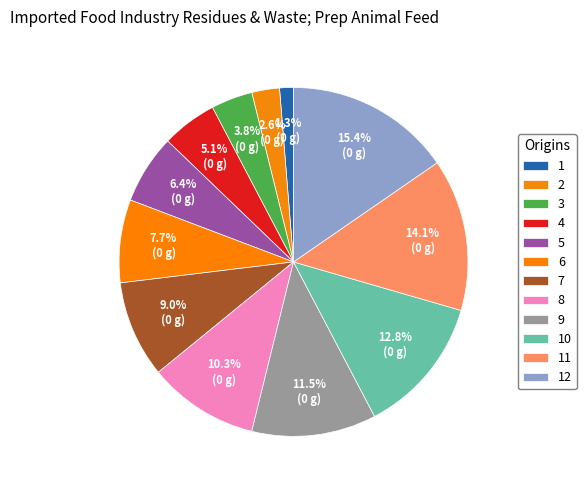

Count the number of slices in the pie.

12